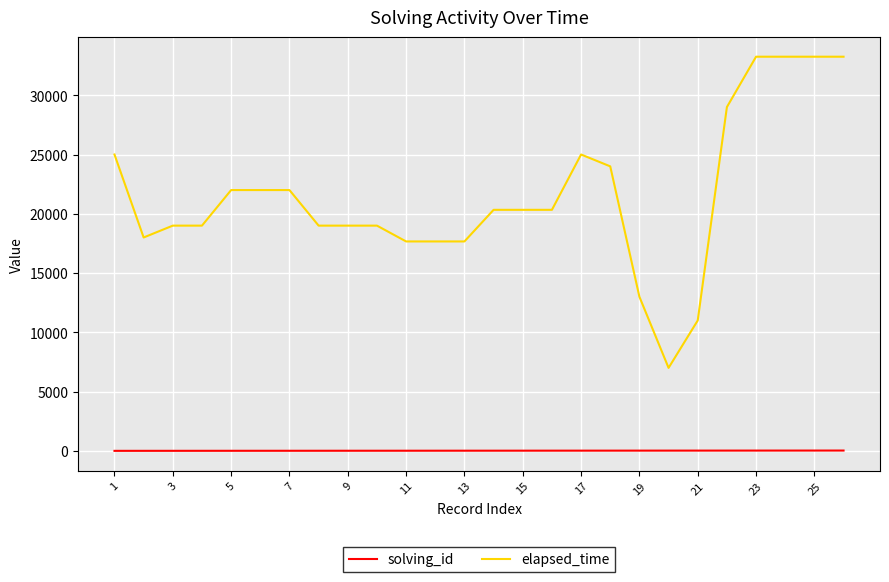

Which series has the largest total across all categories?

elapsed_time